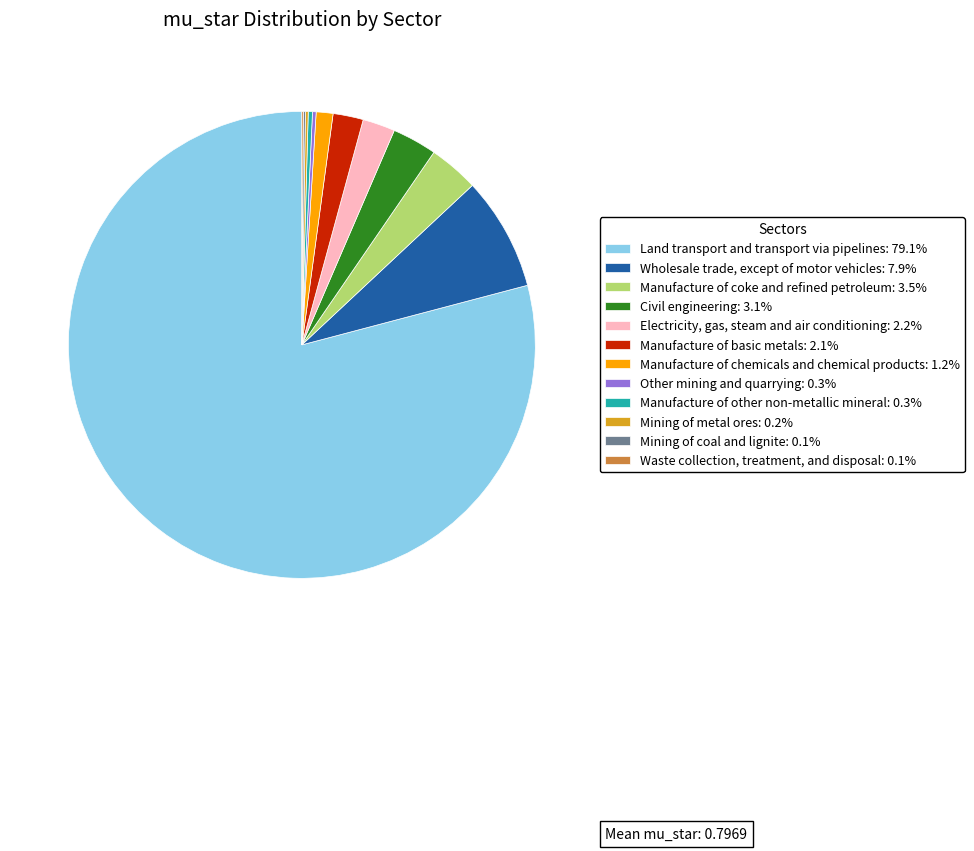

Which category accounts for the majority?

Land transport and transport via pipelines